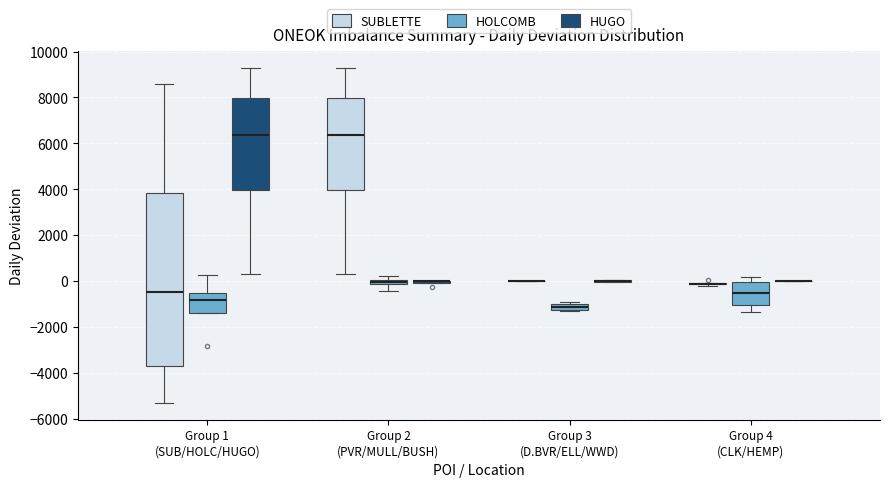

Which box is the tallest, from its lower edge to its upper edge?

Group 1 (SUB/HOLC/HUGO) (SUBLETTE)